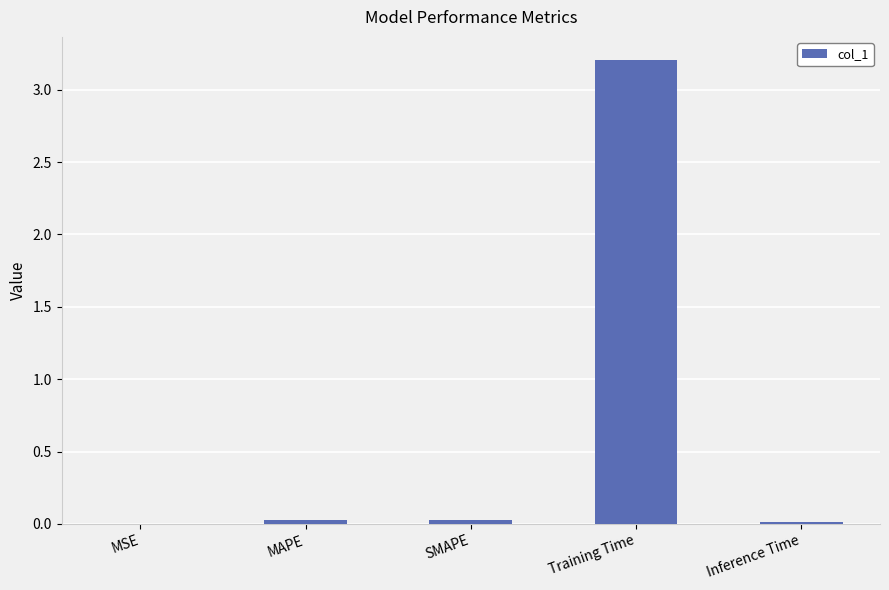

Are the bars horizontal?

No